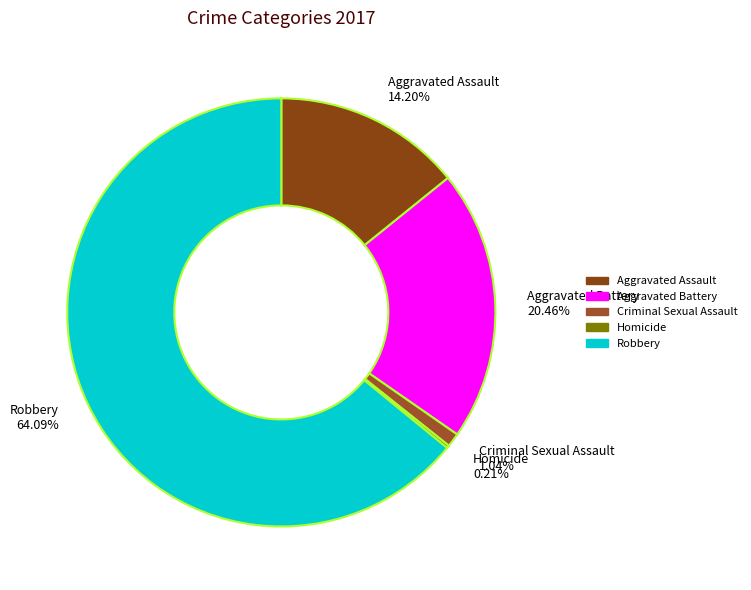

What portion of the pie excludes Criminal Sexual Assault?

99.0%